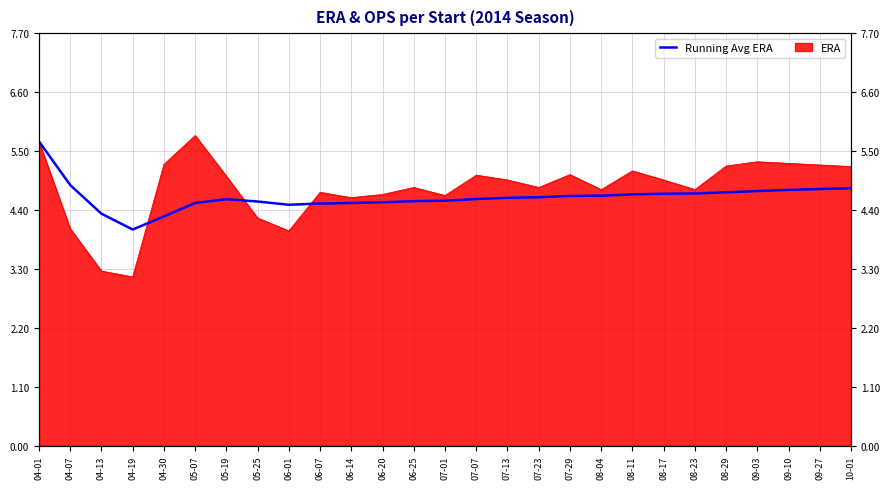

How many categories are shown in the chart?

27